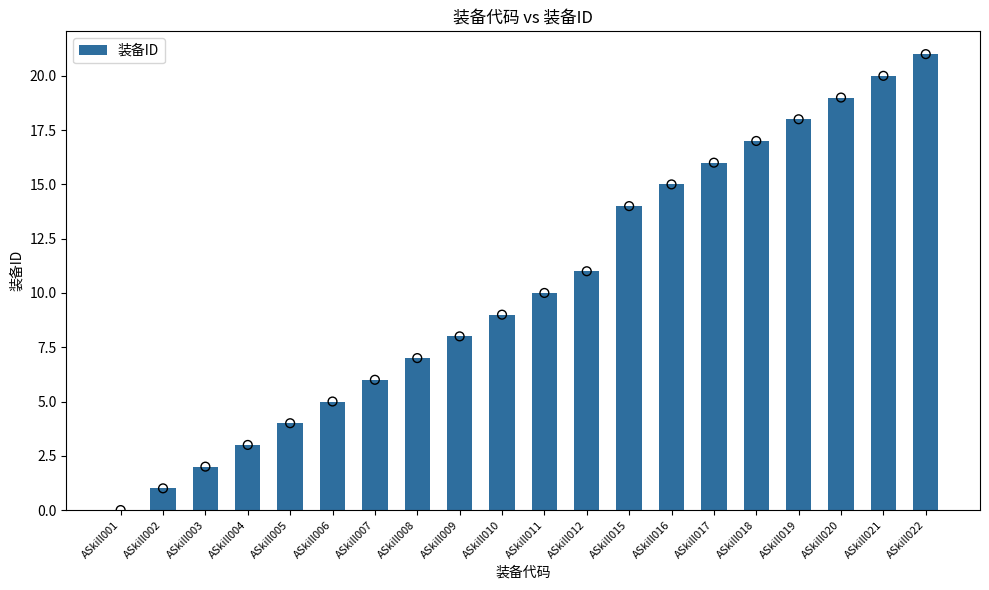

What is the ratio of the value at ASkill010 to the value at ASkill015?

0.6